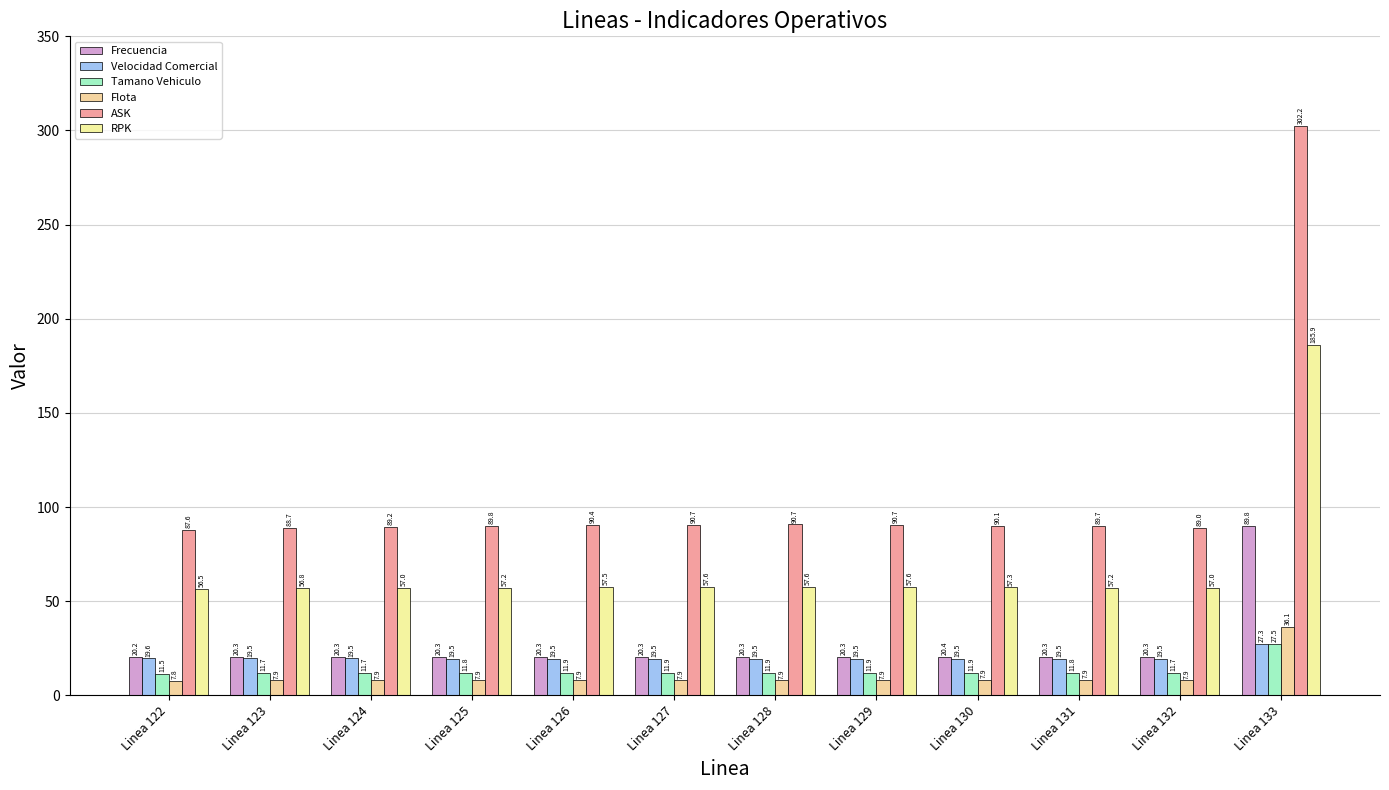

At how many categories does at least one series exceed 265?

1